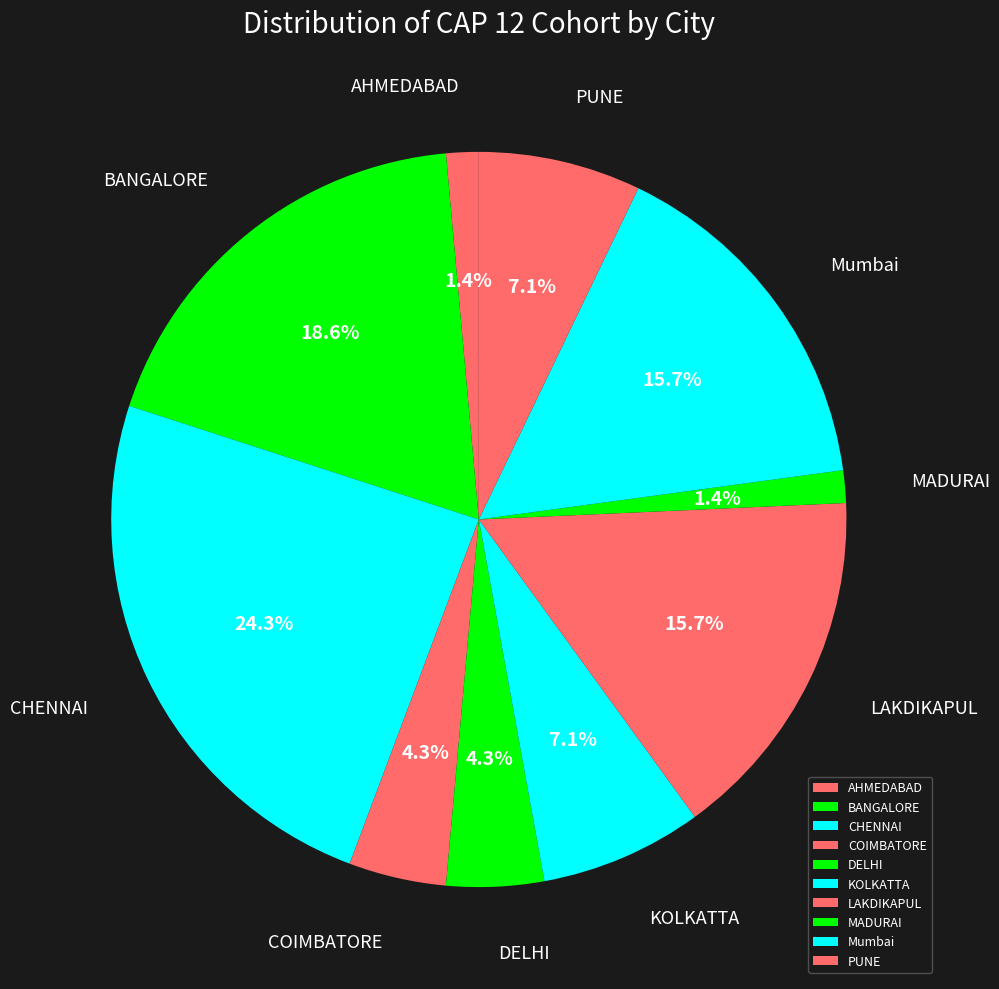

To the nearest percent, what portion does CHENNAI represent?

24%